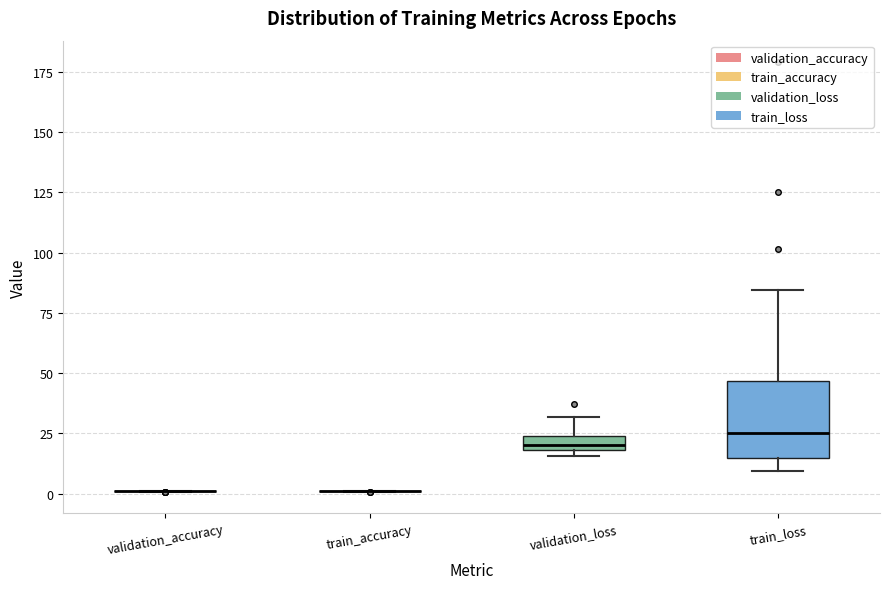

Where does the lower whisker of the box for train_loss end on the y-axis? The values are not printed on the chart, so give them approximately, as read against the axis.

10